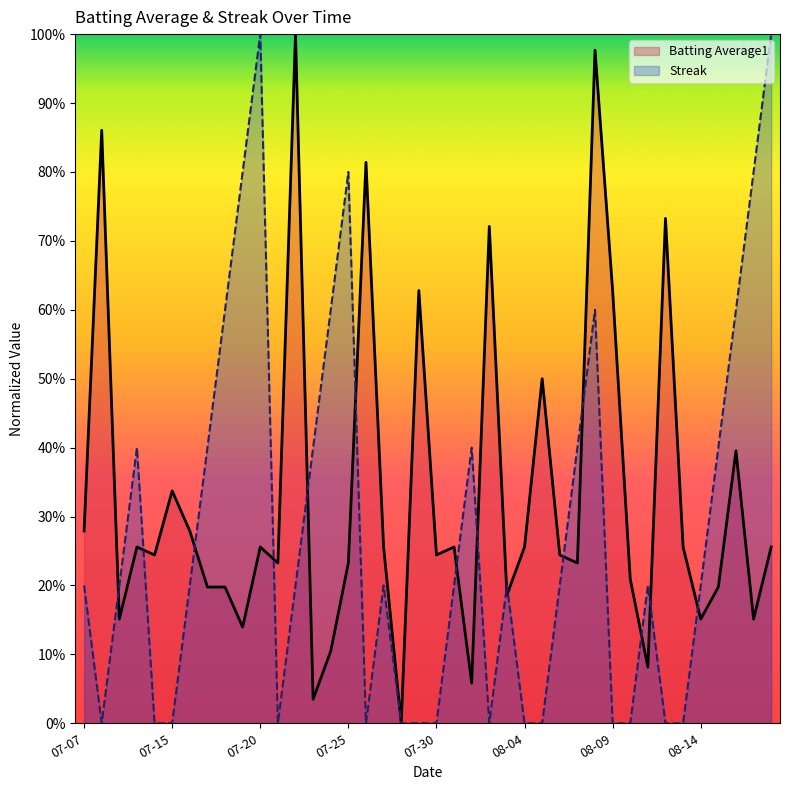

Which category has the lowest value across all series?

2010-07-28